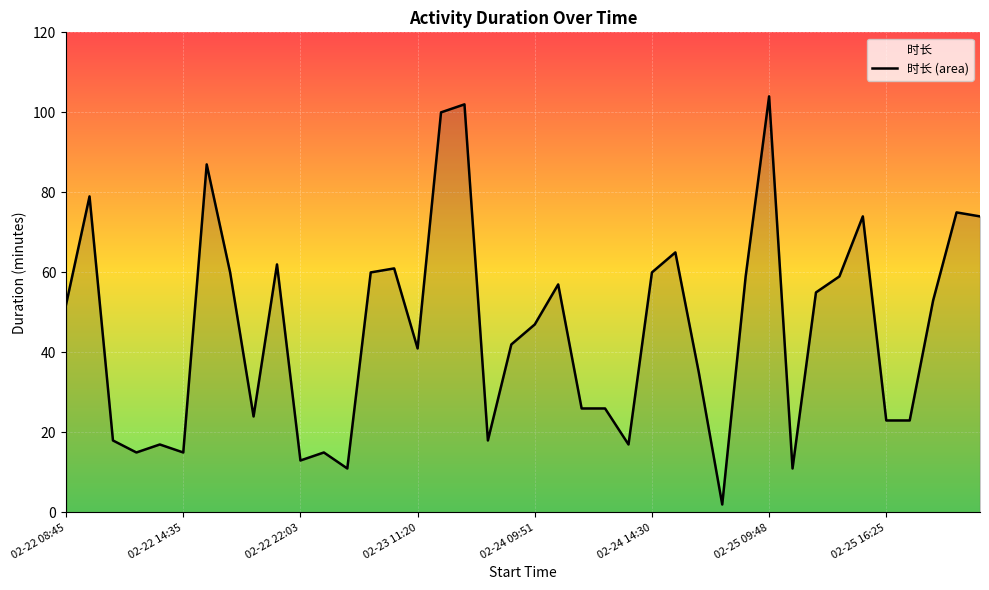

What is the greatest value displayed?

104